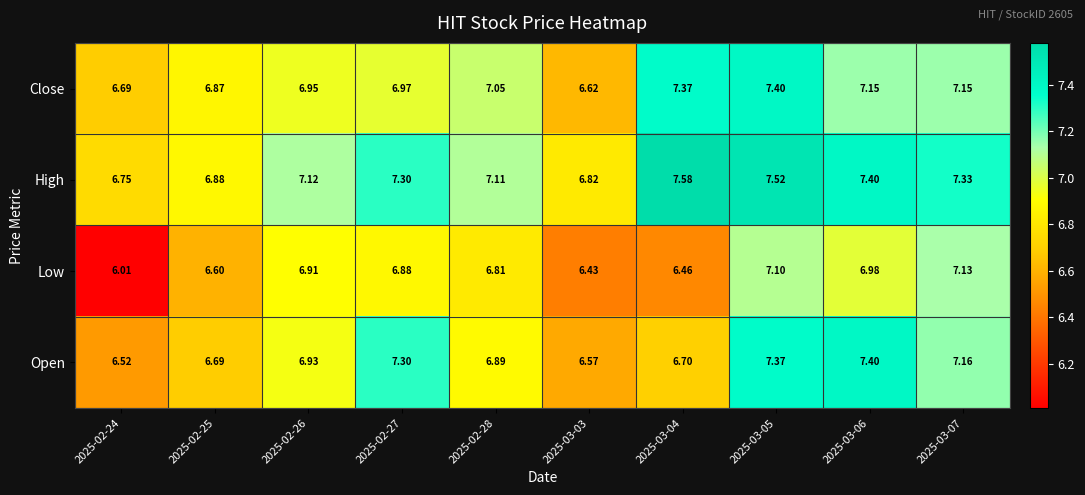

Is the value of Low at 2025-03-06 greater than the value of High at 2025-03-05?

No